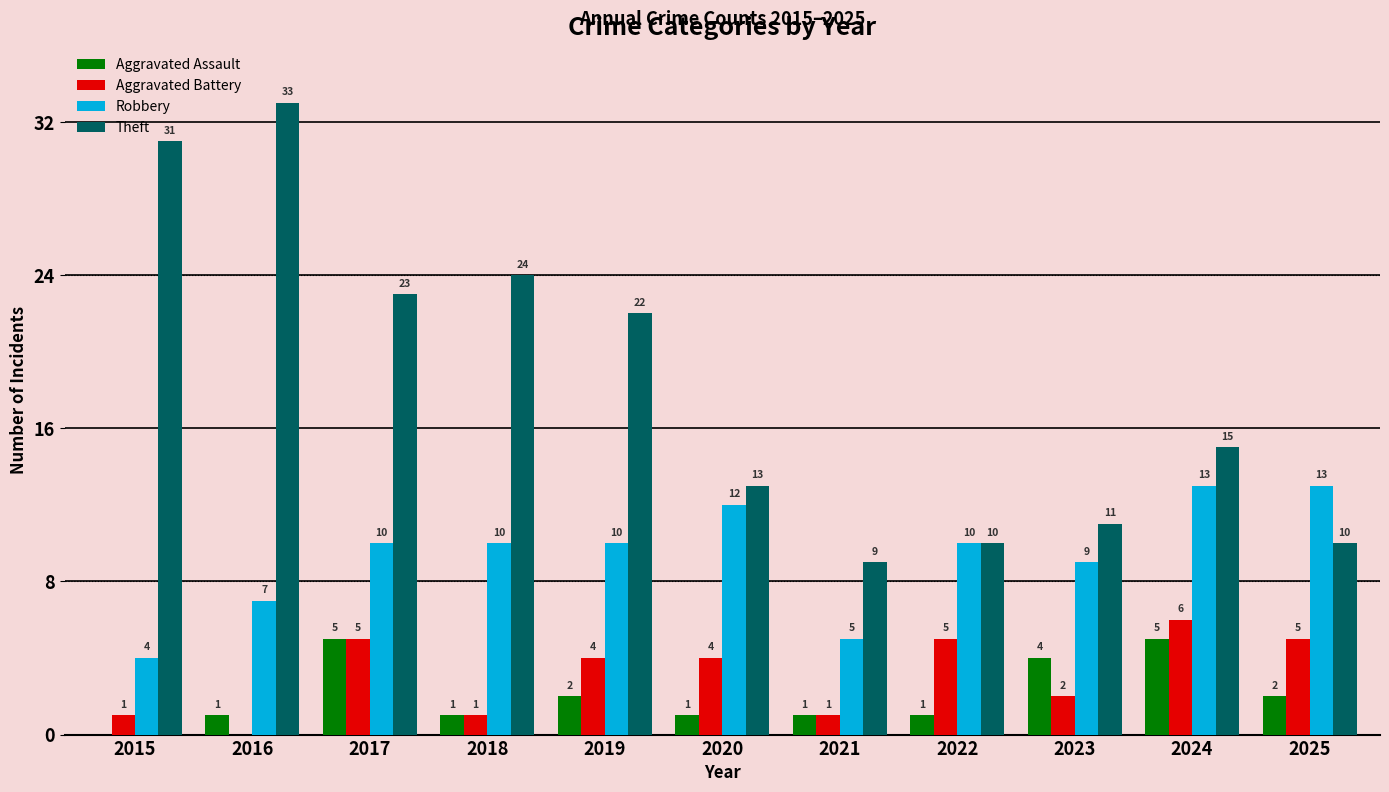

What value does the Aggravated Battery series have at 2015?

1